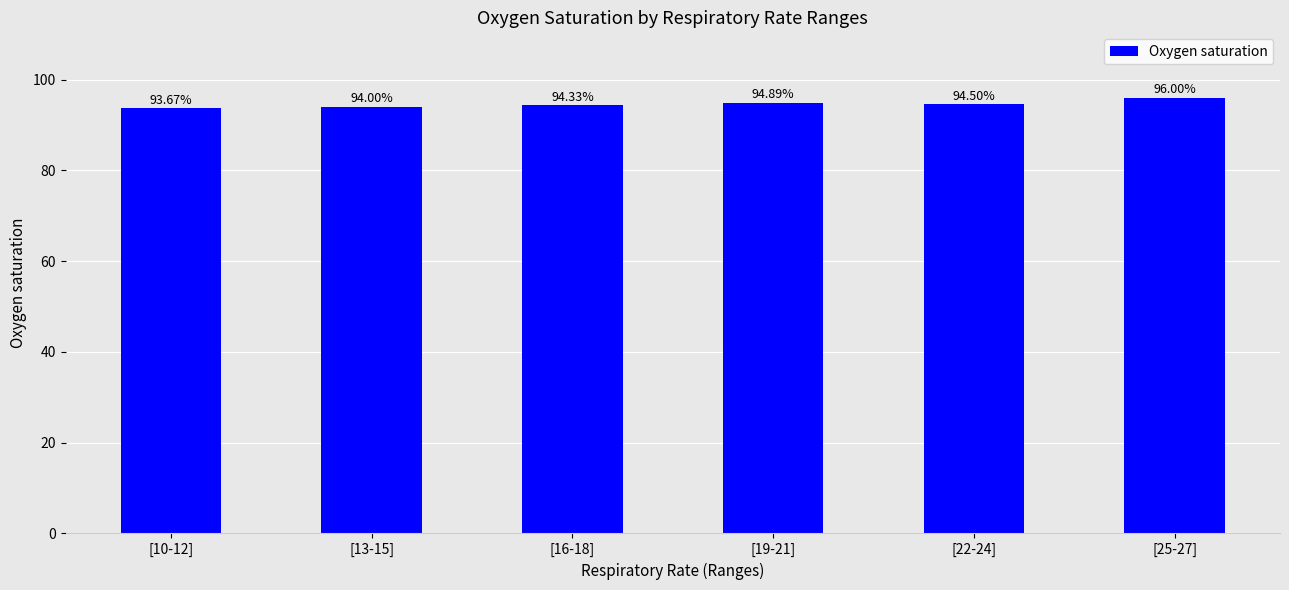

Rank the categories by value from highest to lowest.

[25-27], [19-21], [22-24], [16-18], [13-15], [10-12]